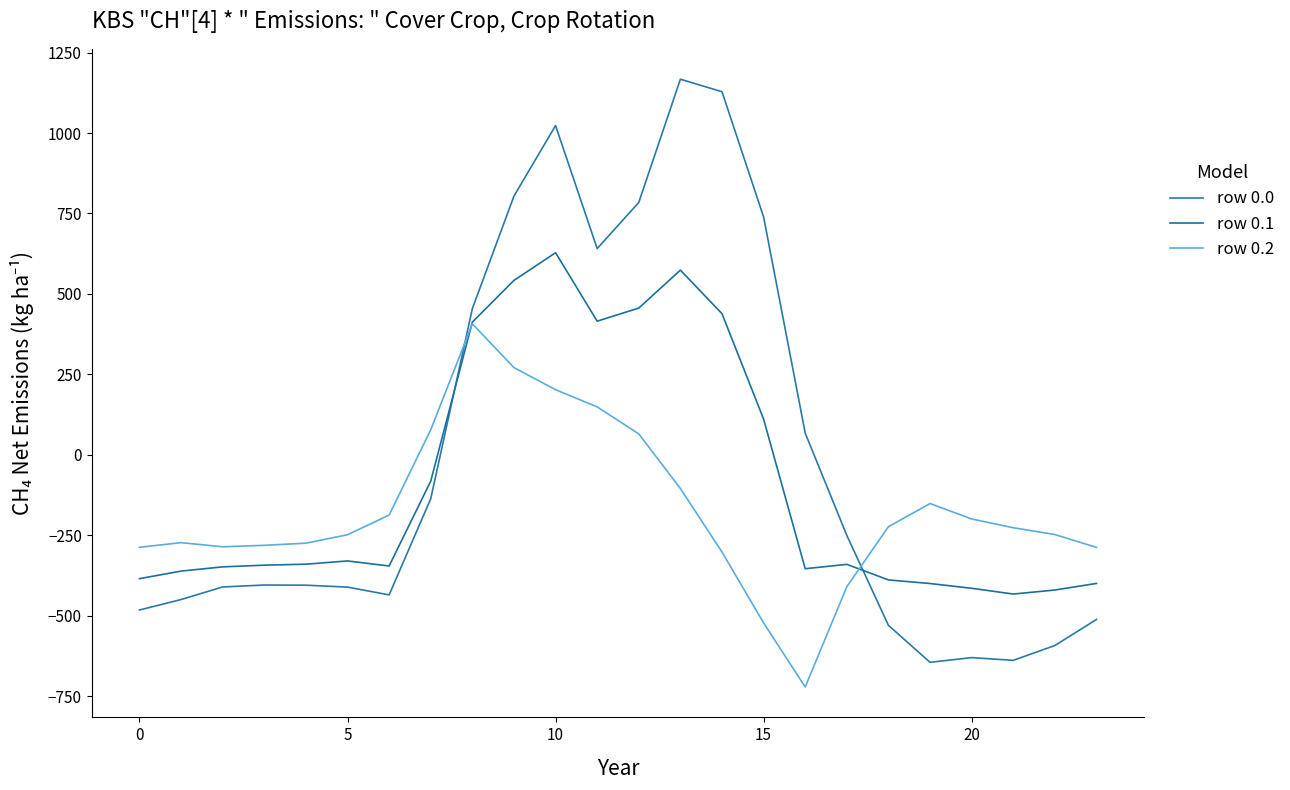

Does the chart have visible grid lines?

No